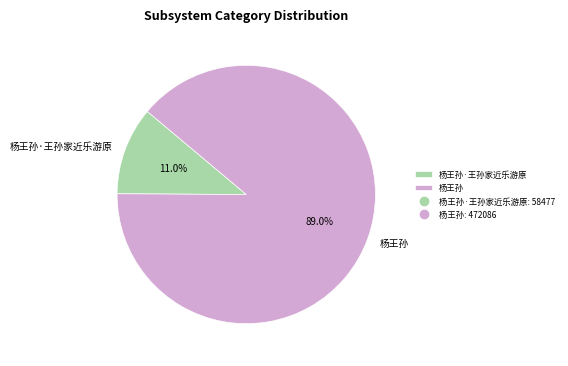

Rank the categories by value from lowest to highest.

杨王孙·王孙家近乐游原, 杨王孙